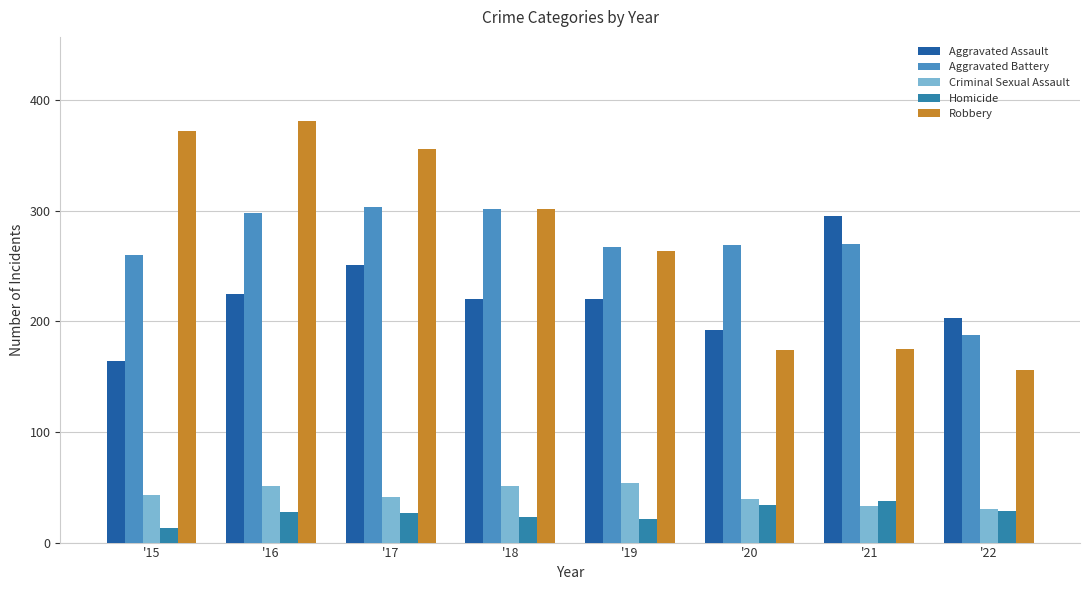

The Homicide series shows 29 at '22. True or false?

True